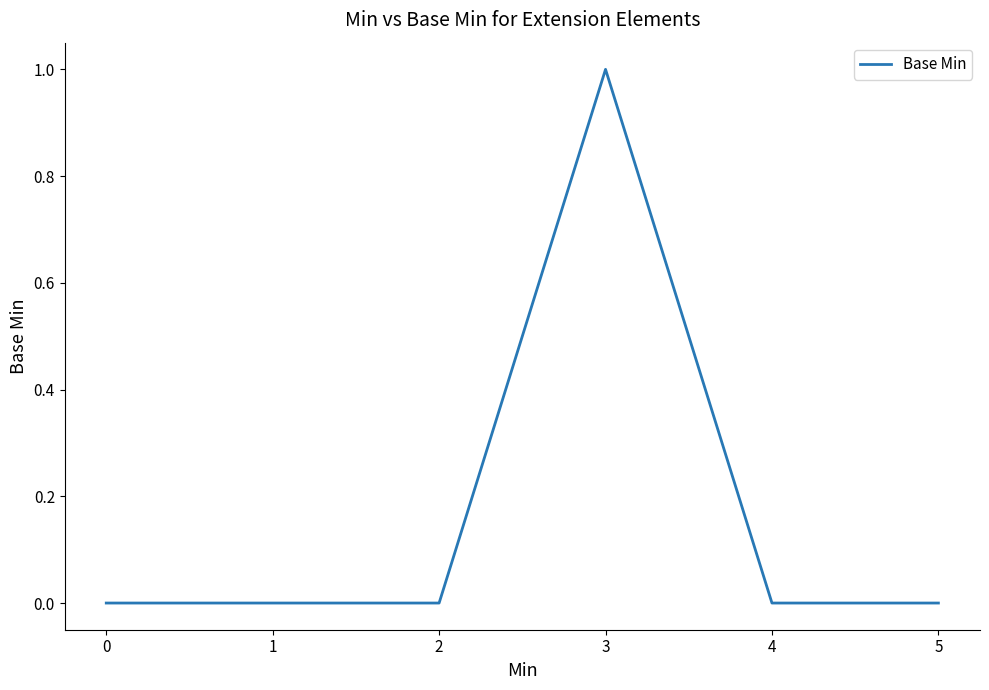

Does the chart have visible grid lines?

No